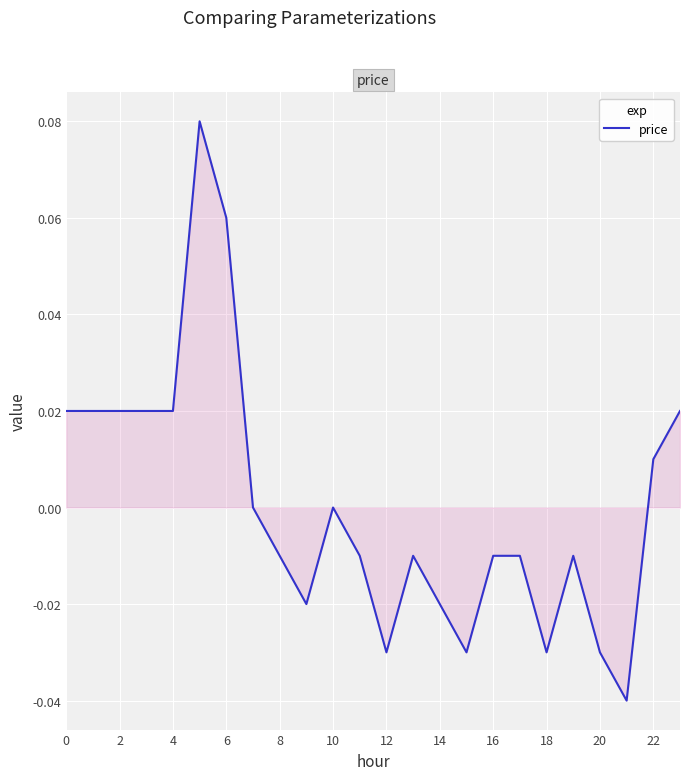

How many interior local valleys (lower than both neighbors) does the data have?

5